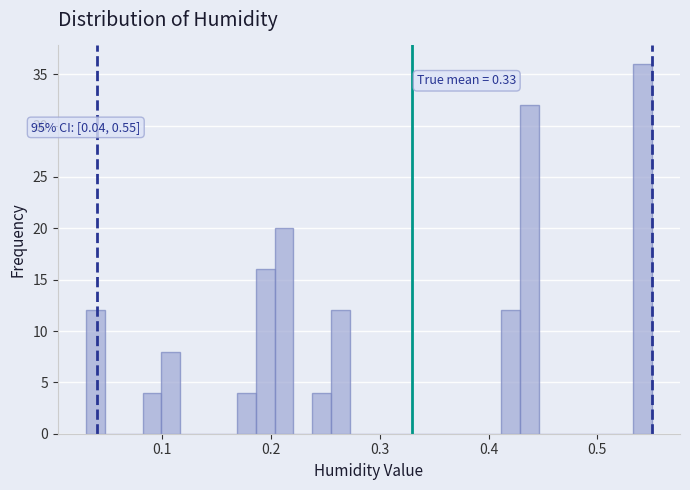

Around what value on the x-axis is the tallest bar? Give the approximate position of its centre, as read against the axis.

0.54